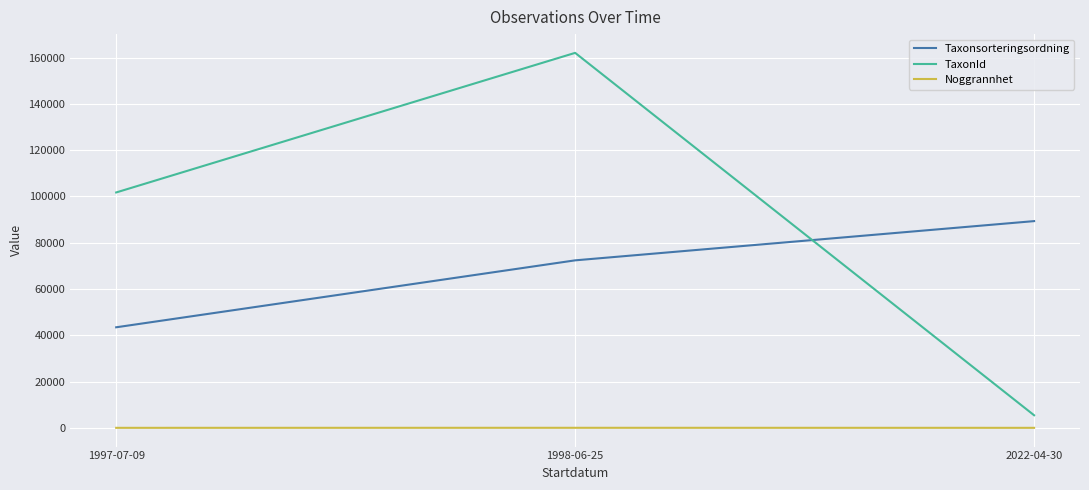

List the series in order of their overall mean, highest first.

TaxonId, Taxonsorteringsordning, Noggrannhet